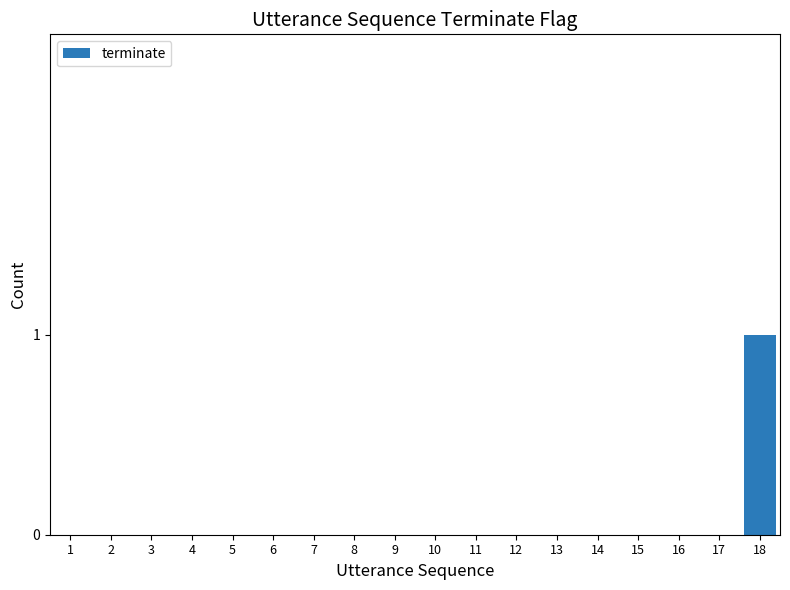

Is it true that the value at 14 is -1?

False